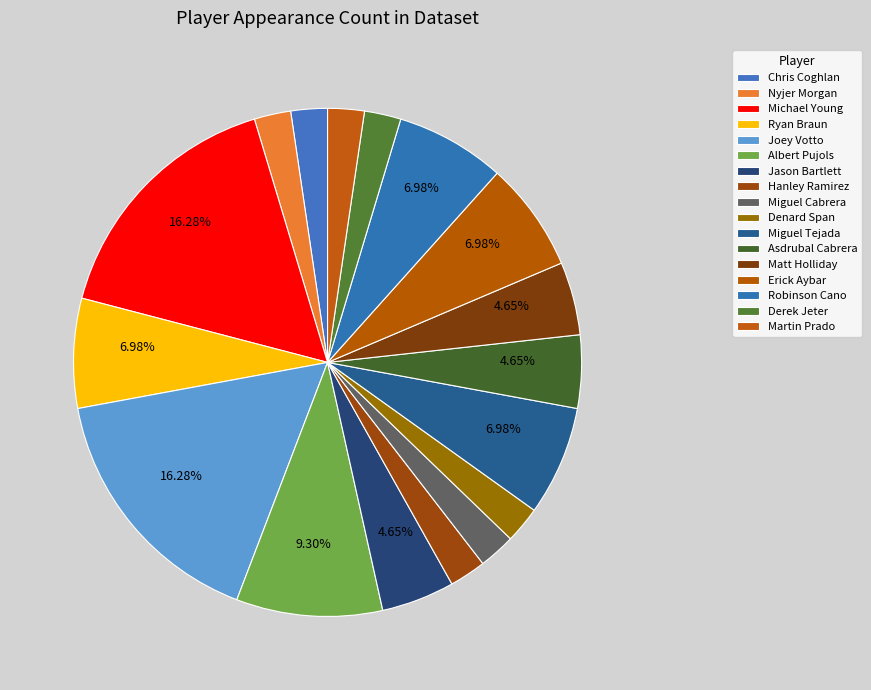

How many segments does this pie chart have?

17